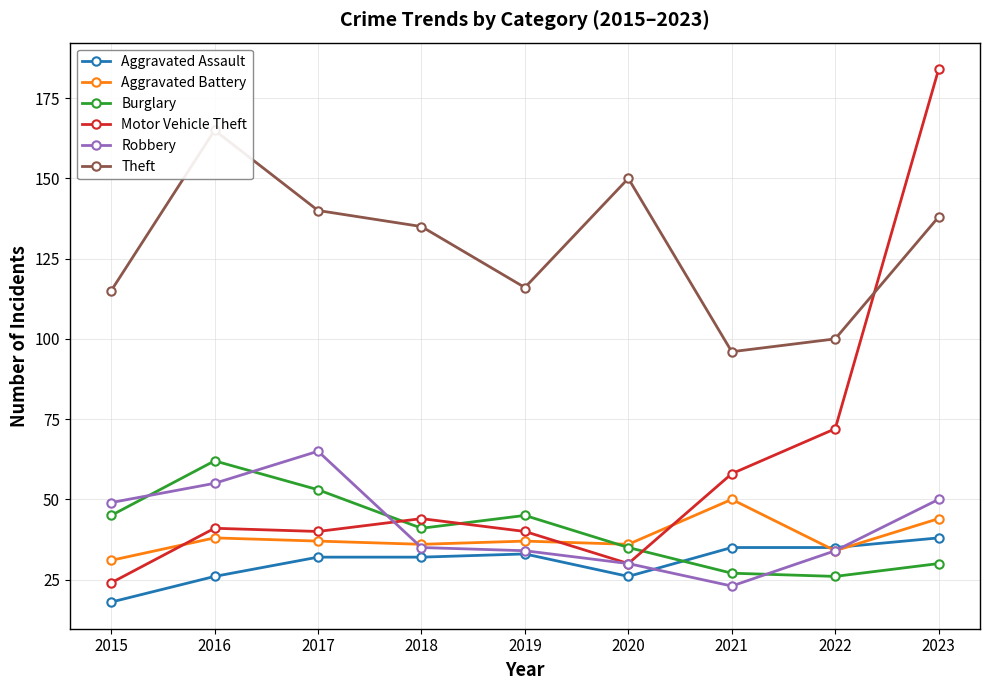

What is the value of the Robbery point at the 6th from the left?

30